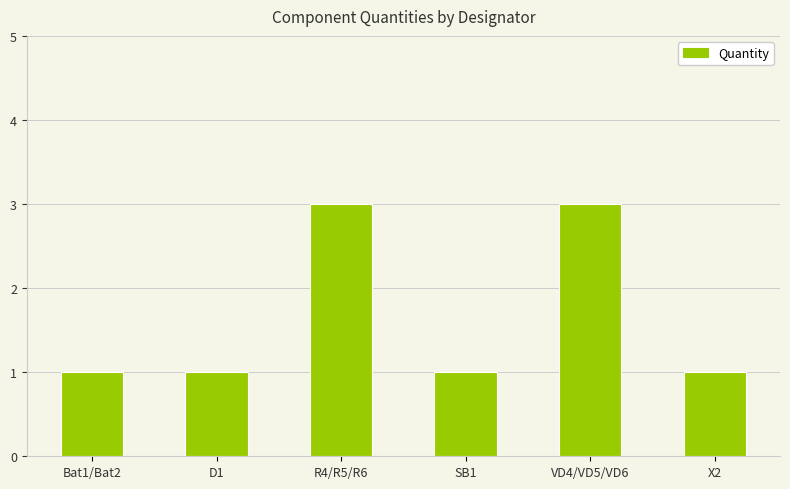

What is the approximate value at X2?

1